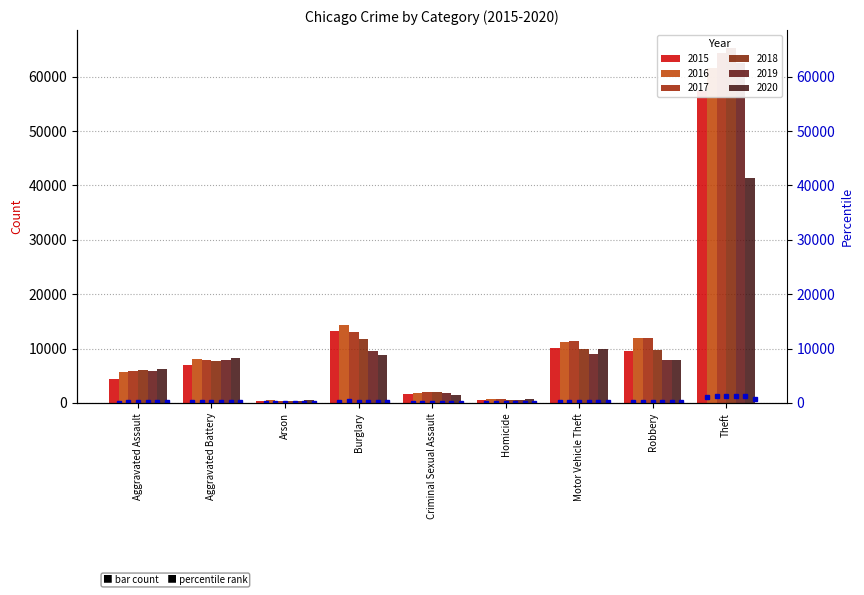

What position from the left is Aggravated Battery?

2